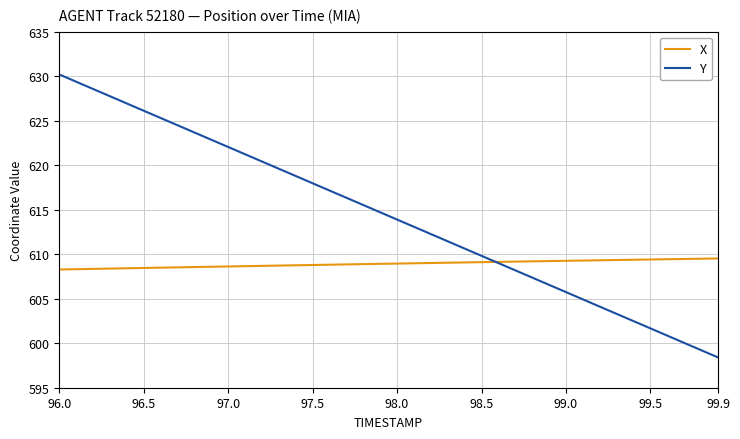

List the series in order of their peak value, highest first.

Y, X